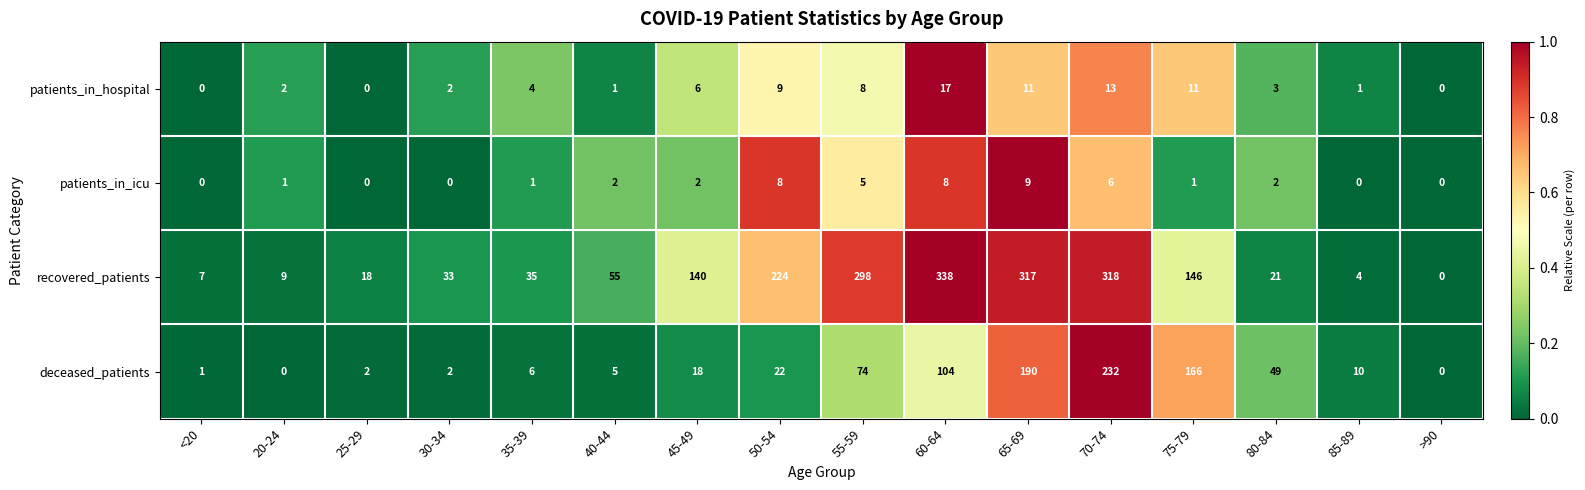

How many data points in patients_in_hospital are less than 4?

8